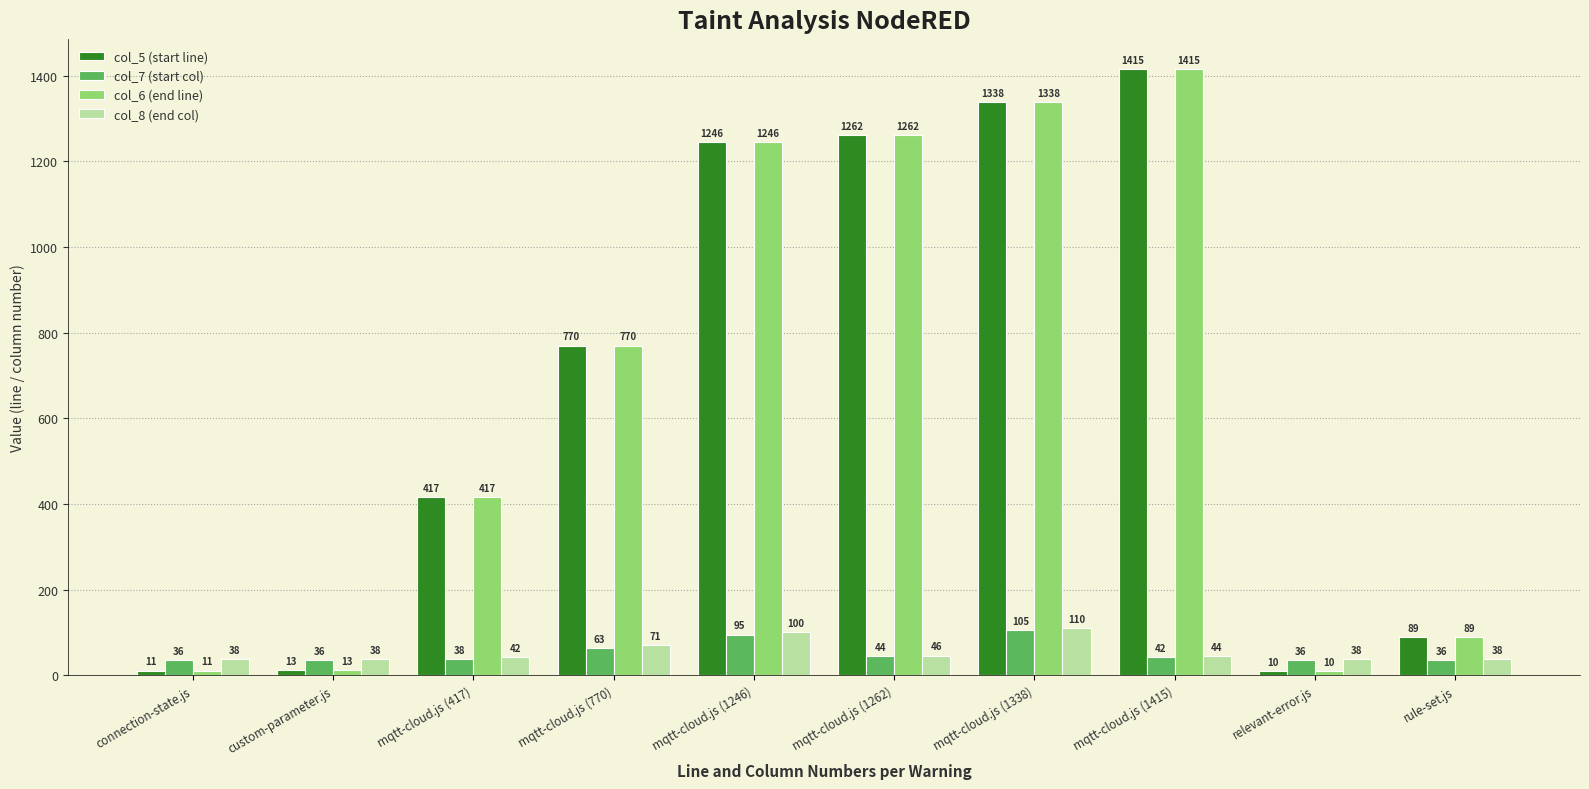

What is the difference between the col_6 (end line) values at mqtt-cloud.js (1262) and custom-parameter.js?

1249